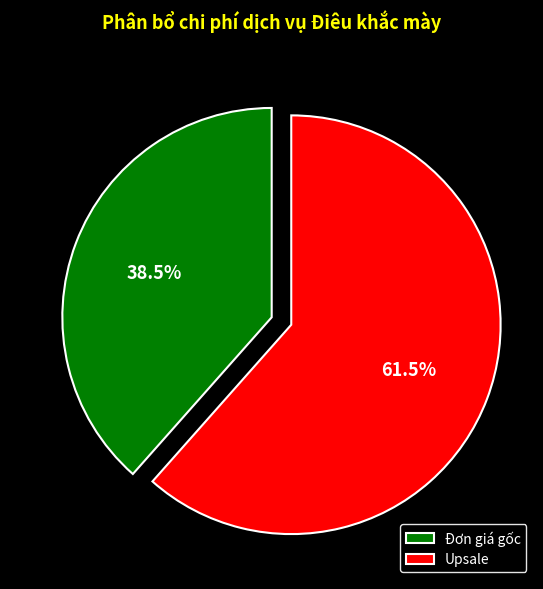

What portion of the pie excludes Upsale?

38.5%